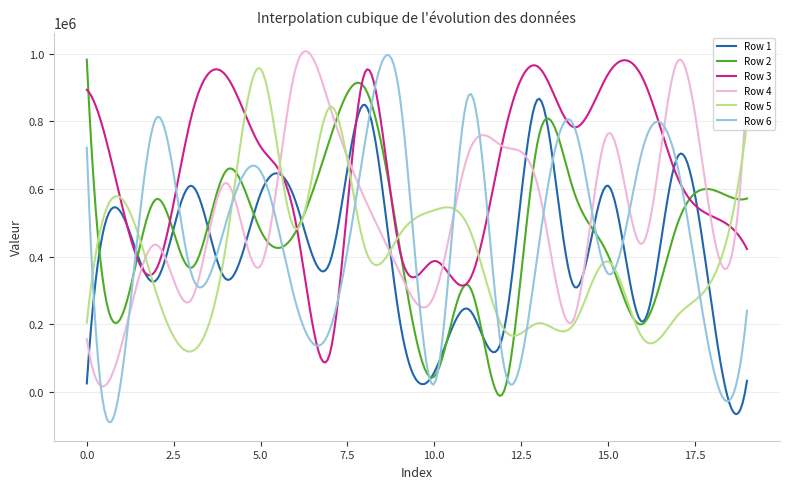

What is the highest value of the Row 5 series?

957232.3